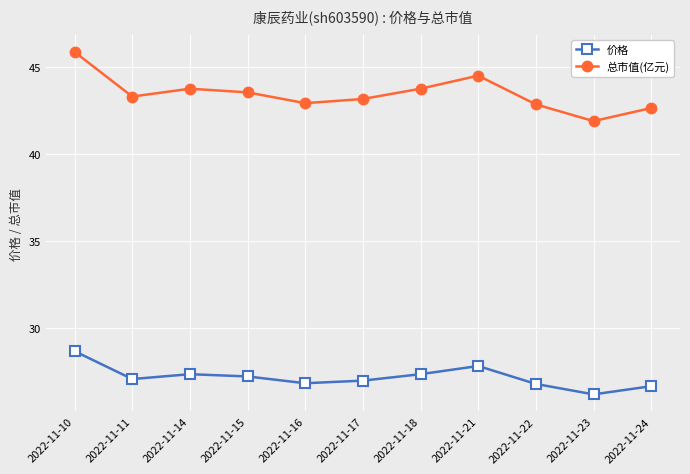

How many lines are shown in the chart?

2